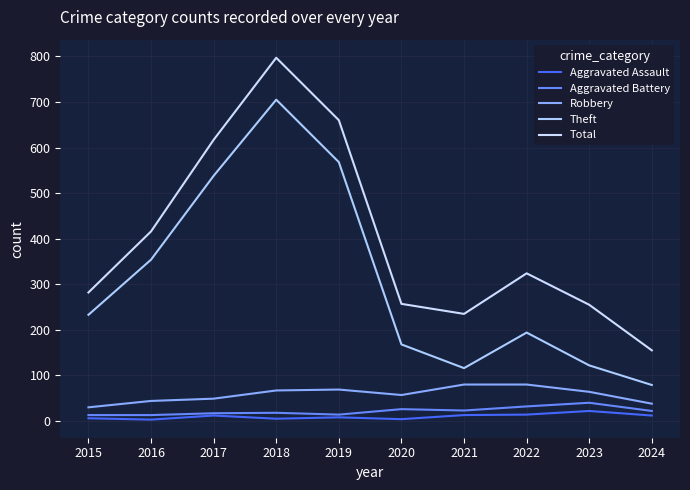

What is the spread (max minus min) of values at 2018?

792